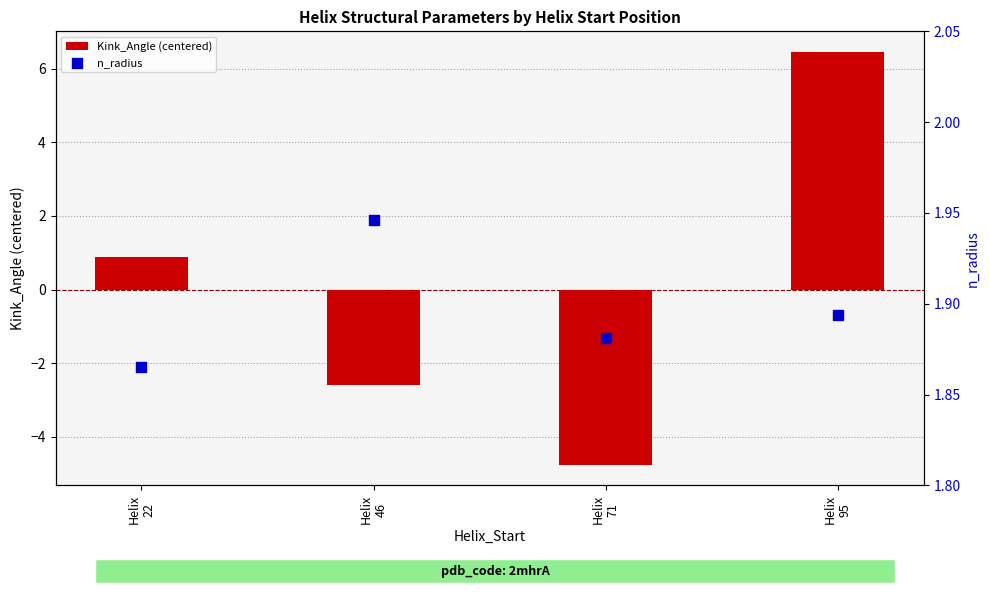

What are all the series names shown in the legend?

Kink_Angle (centered), n_radius